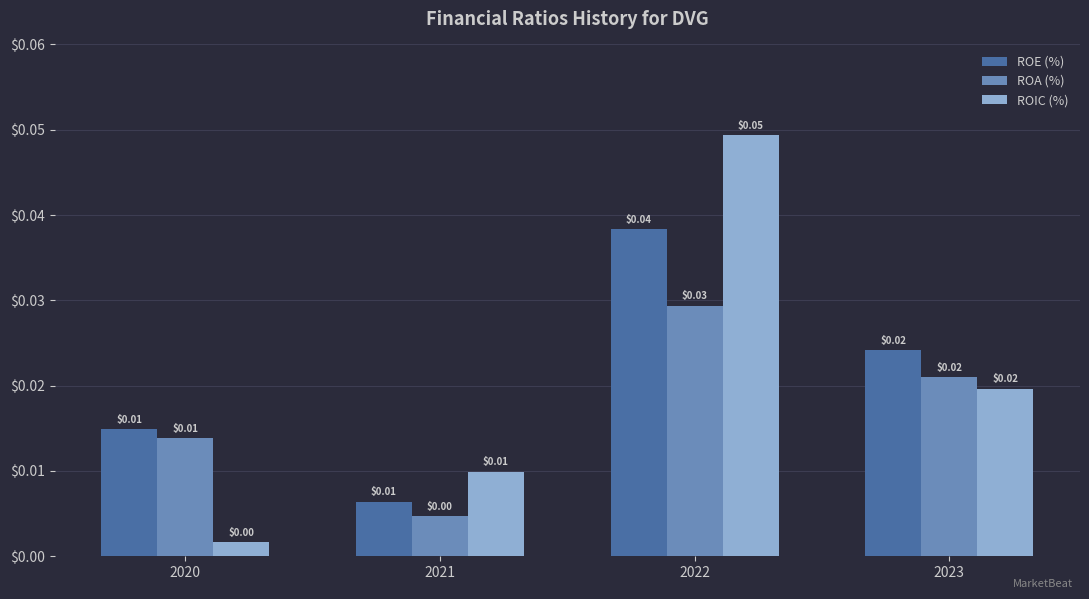

Which category has the lowest value across all series?

2020